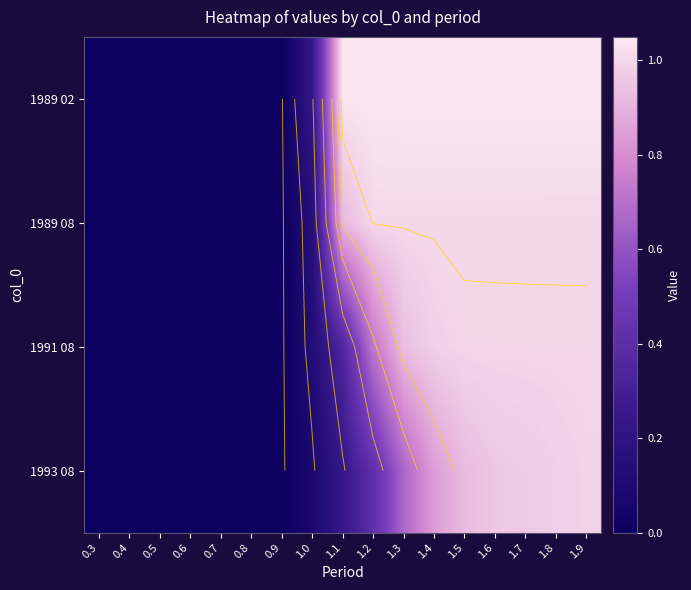

True or false: 1991 08 has a value of 0.2 at 1.9.

False